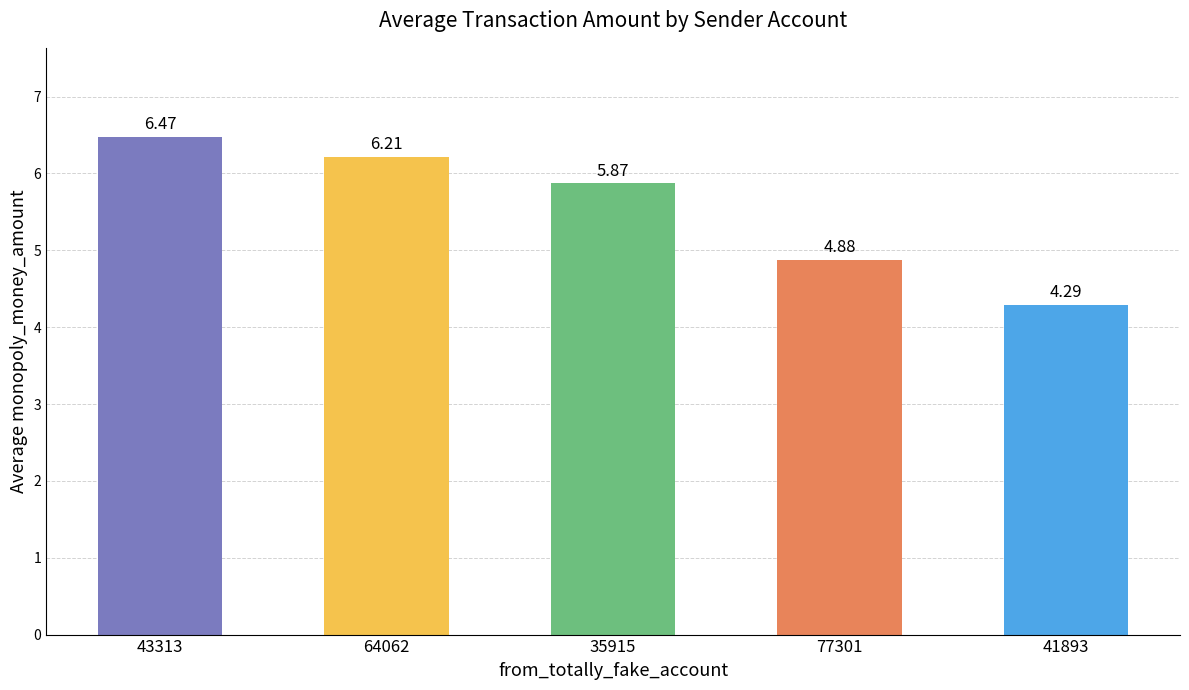

What is the greatest value displayed?

6.5